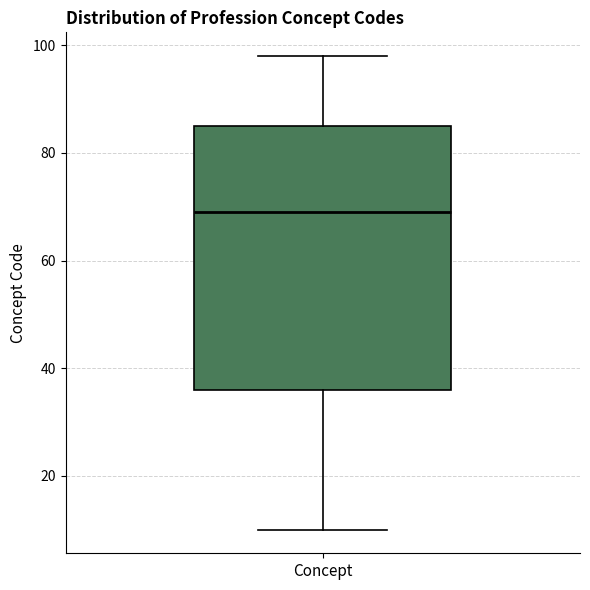

Transcribe this box plot: give where the median line is, the range the box spans, and where the two whiskers end, as read against the y-axis. The values are not printed on the chart, so give them approximately, as read against the axis.

median 70, box 36 to 86, whiskers 10 to 98